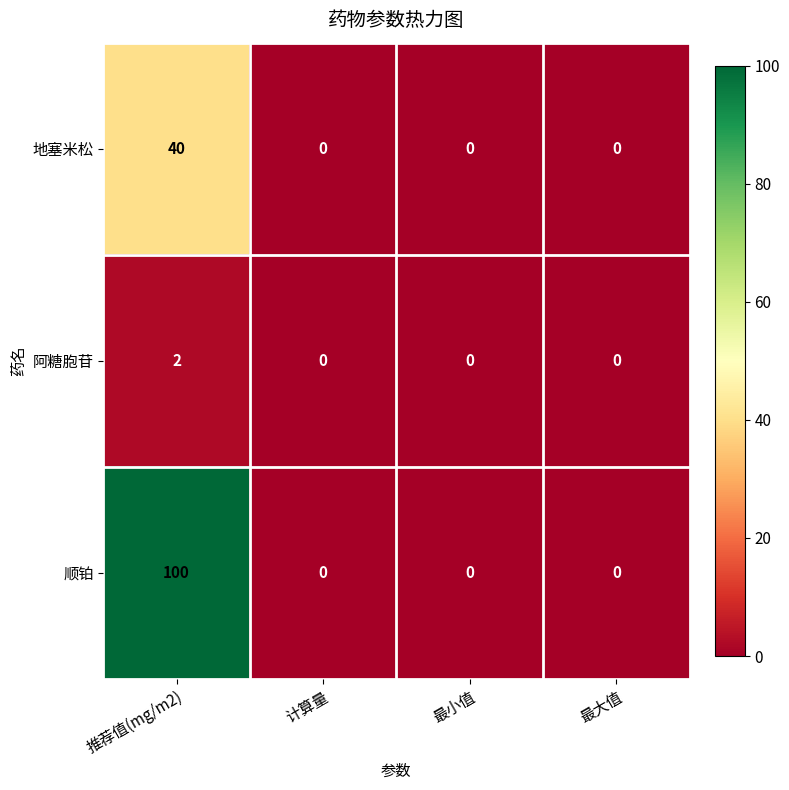

Which series has the widest spread of values?

顺铂